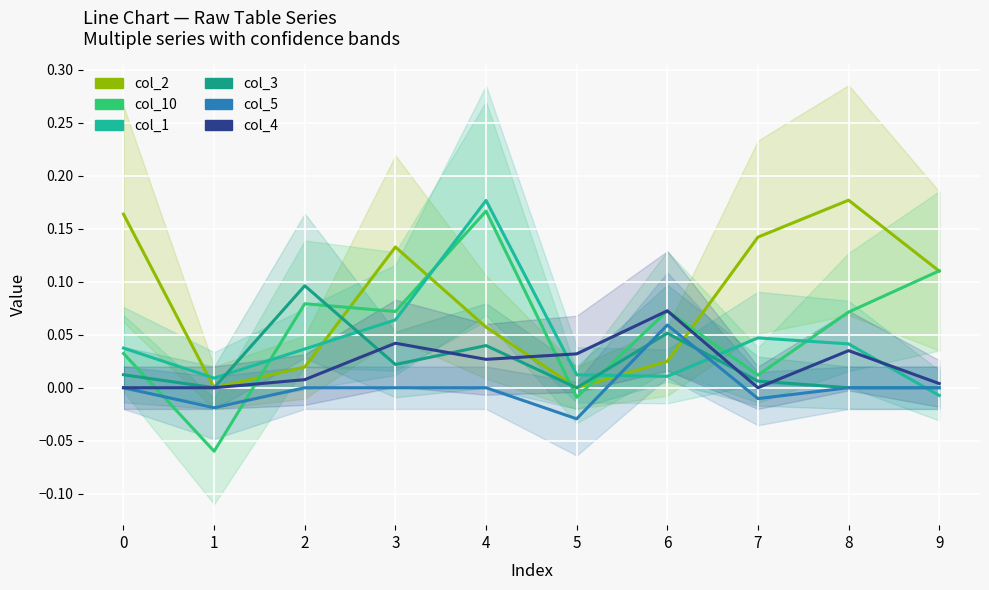

In col_5, how many points are lower than both neighbors (excluding endpoints)?

3